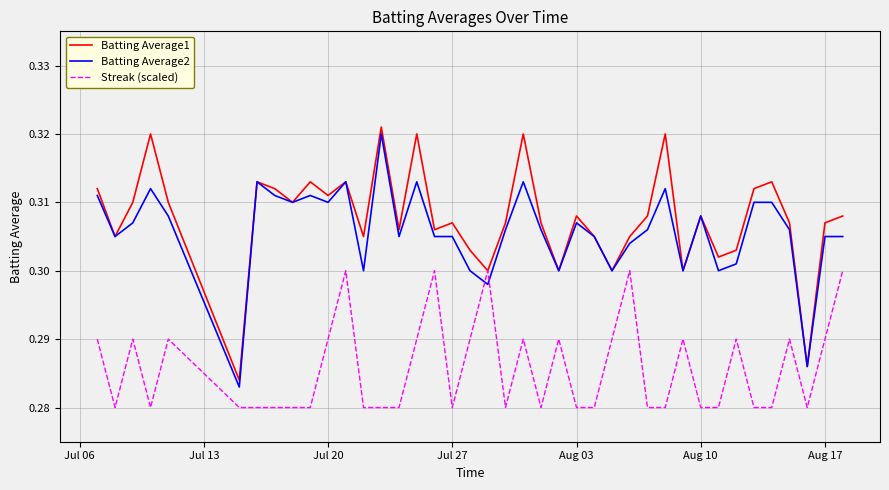

True or false: Batting Average2 and Streak (scaled) cross at least once.

True